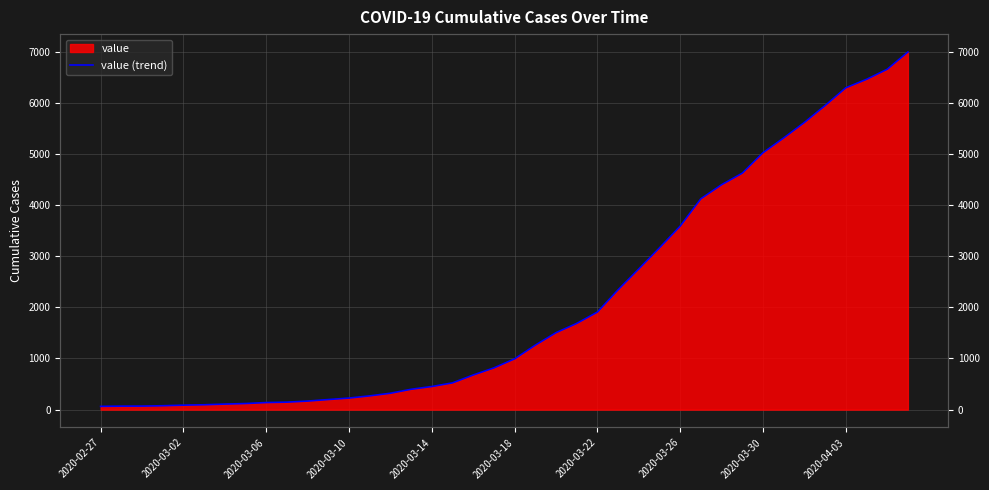

True or false: the data shows 3082 at 25.

False